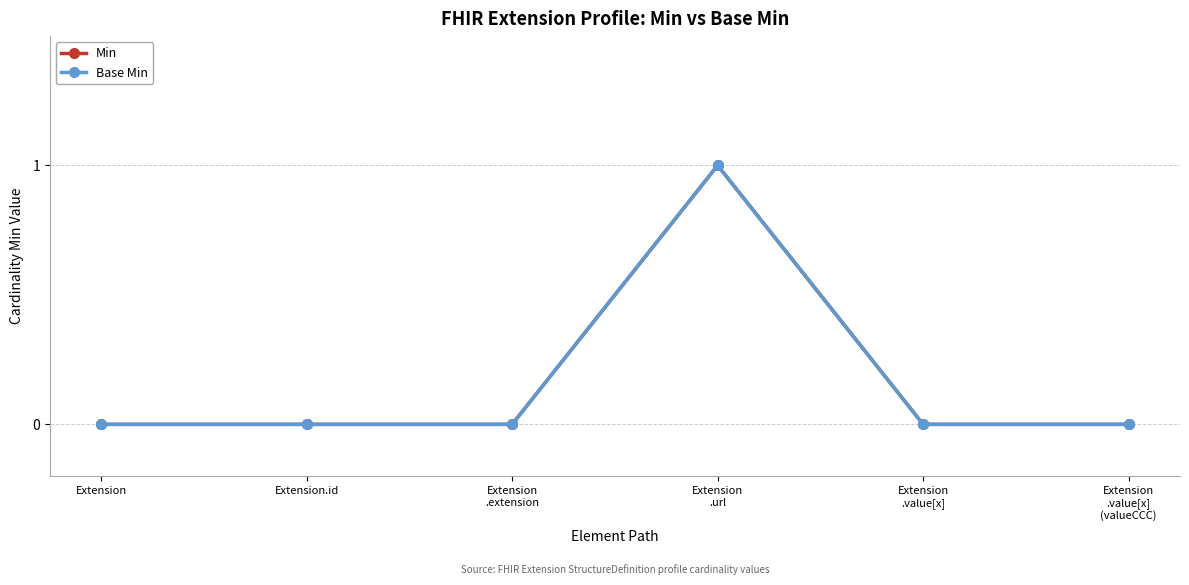

What position from the right is Extension
.extension?

4